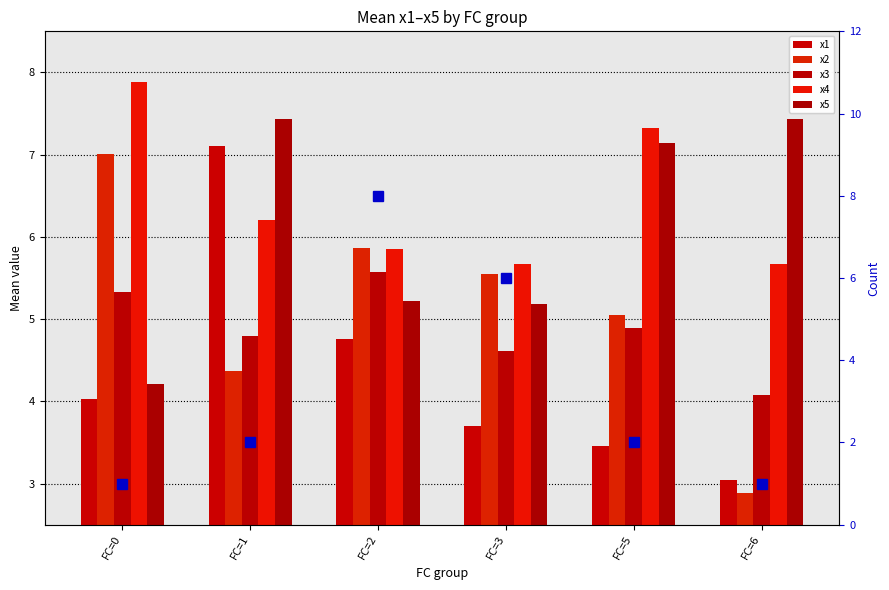

Reading left to right, list all the values displayed in this chart.

x1: 4.0	7.1	4.8	3.7	3.5	3.0
x2: 7.0	4.4	5.9	5.6	5.1	2.9
x3: 5.3	4.8	5.6	4.6	4.9	4.1
x4: 7.9	6.2	5.8	5.7	7.3	5.7
x5: 4.2	7.4	5.2	5.2	7.1	7.4
count per FC: 1.0	2.0	8.0	6.0	2.0	1.0